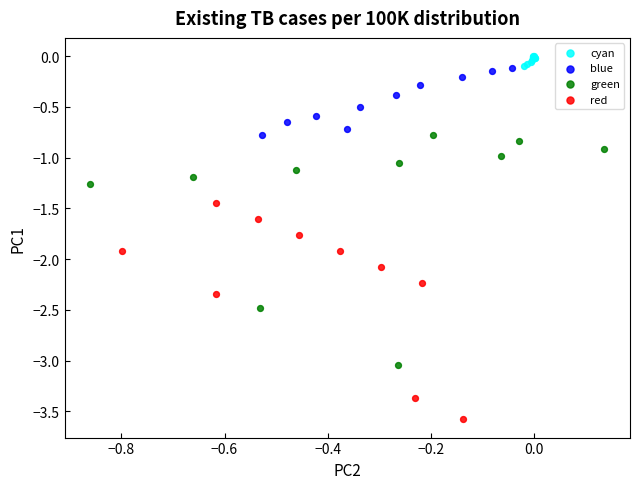

Which series contains the lowest Y value?

red